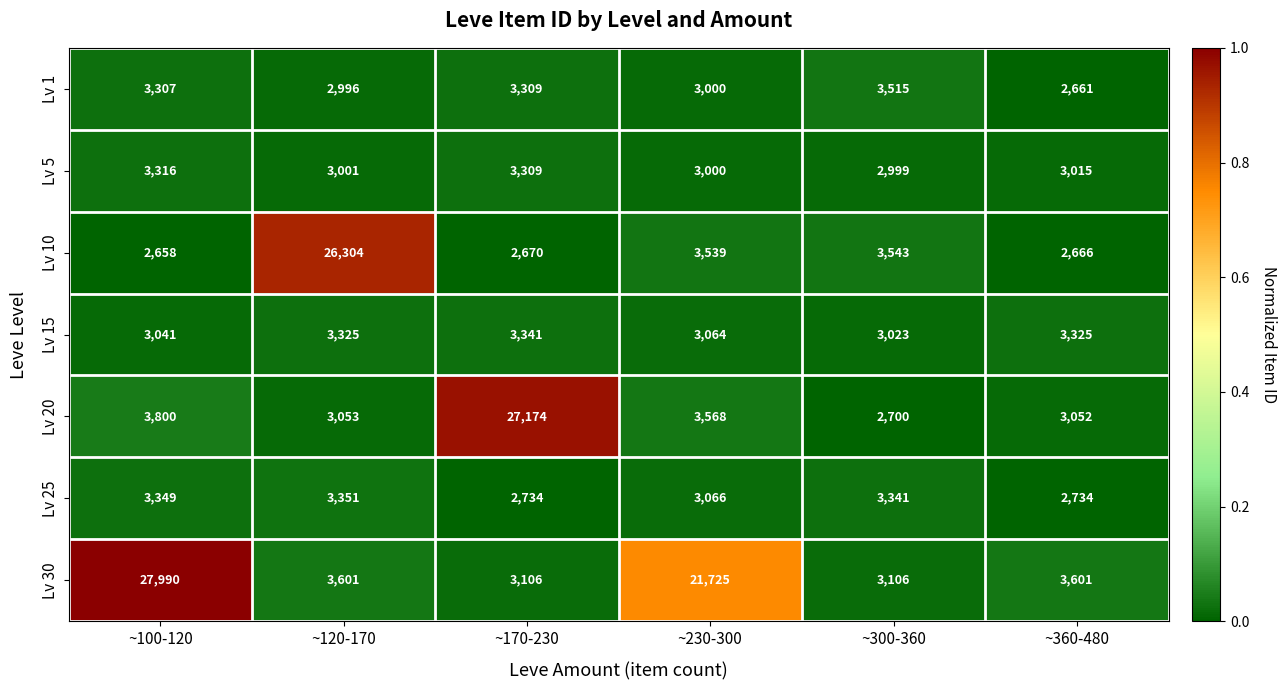

Between ~100-120 and ~230-300, which series saw the biggest shift?

Lv 30